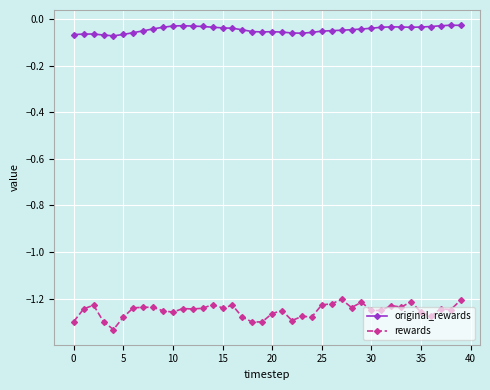

What is the sum of all rewards values?

-50.1